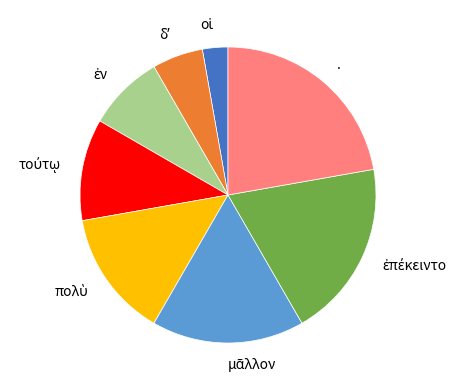

Which category has the biggest portion of the pie?

.